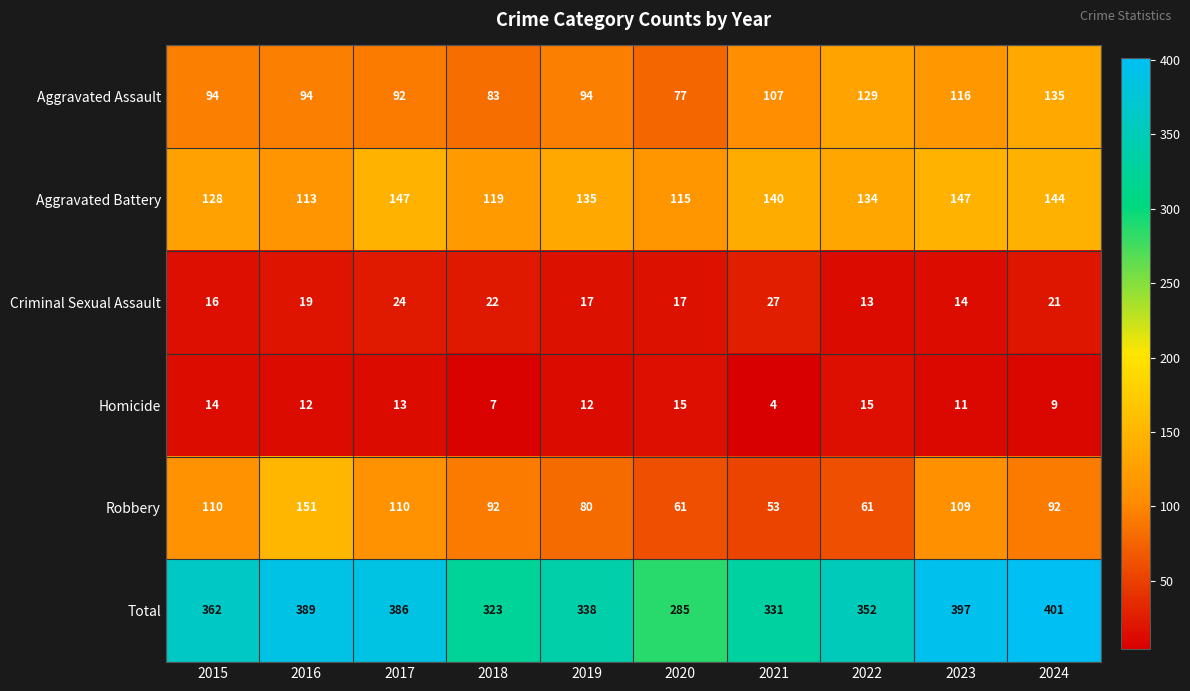

What is the greatest value displayed?

401